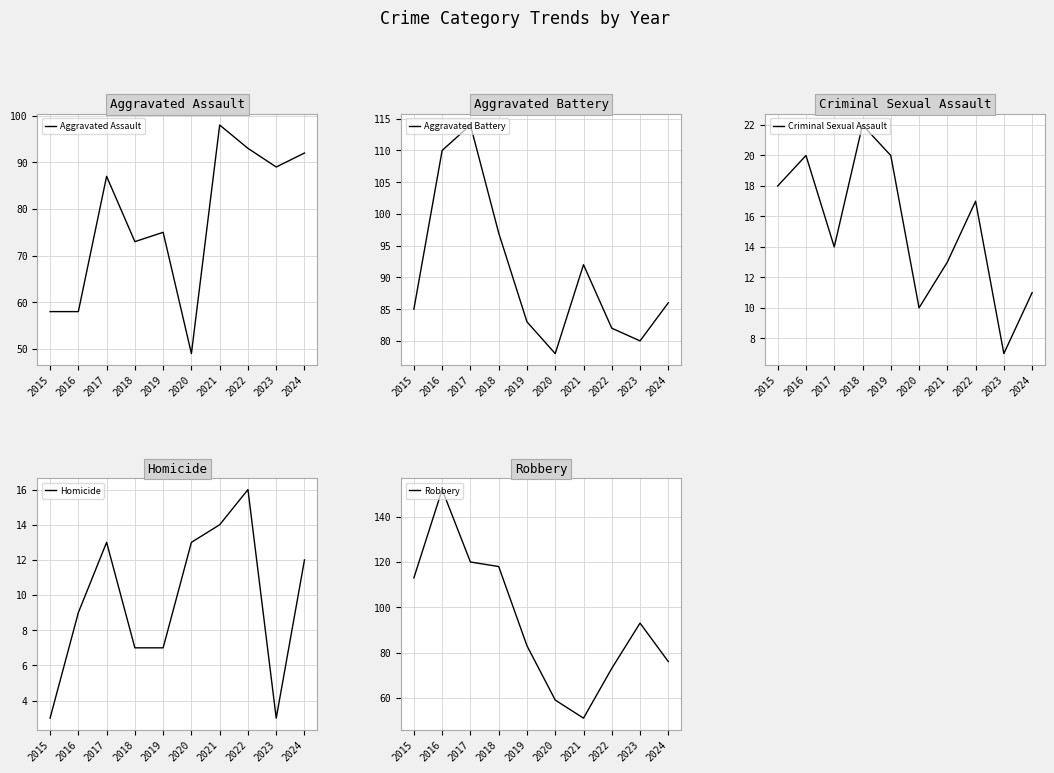

At which category is the sum across all series the highest?

2016